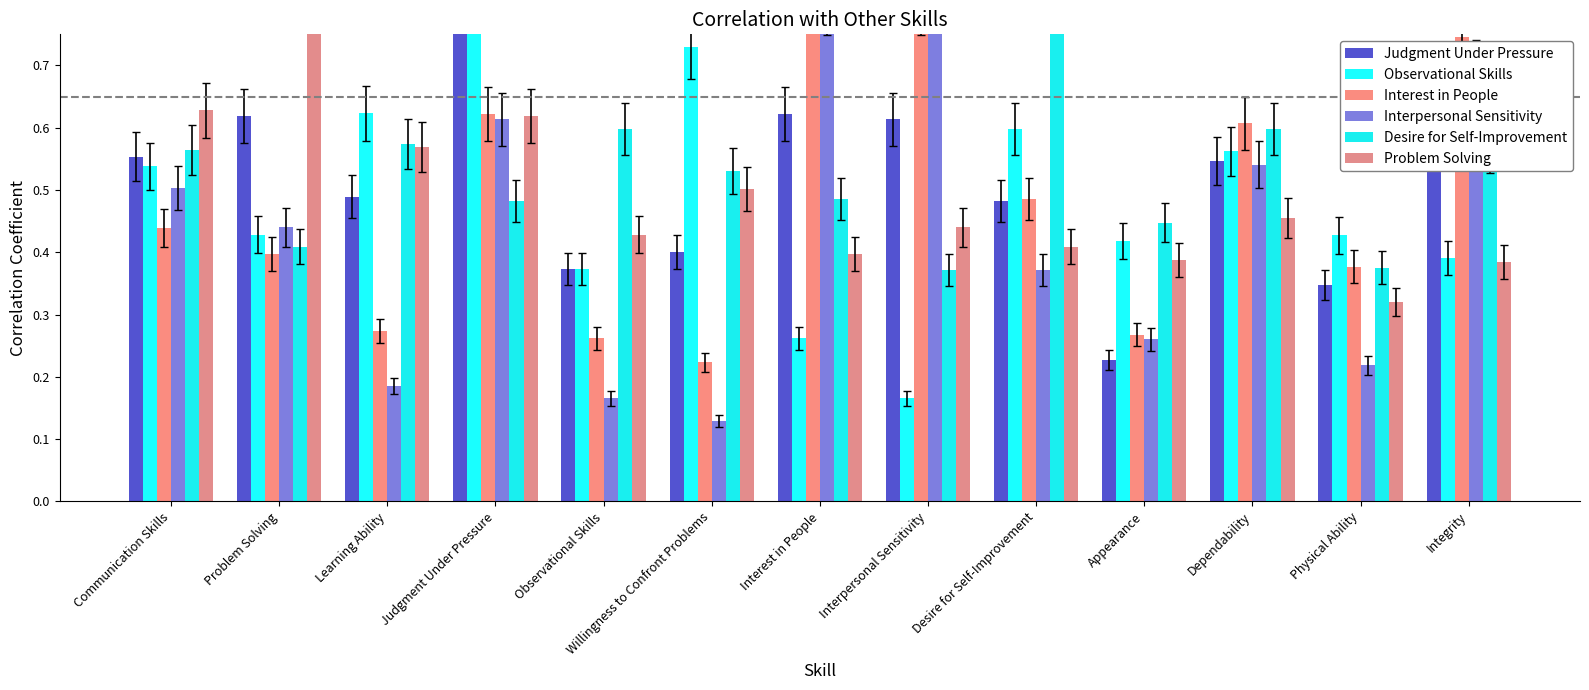

At which category is the sum across all series the highest?

Judgment Under Pressure